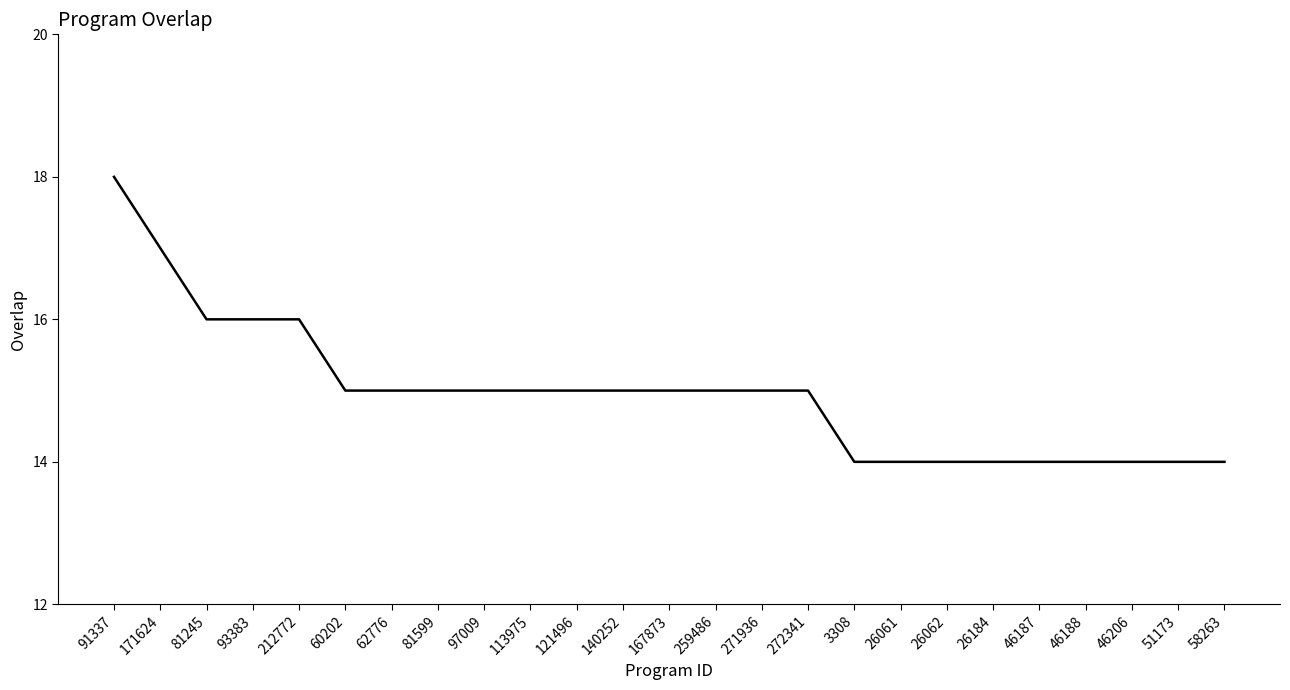

Reading right to left, what are all the values shown in this chart?

14	14	14	14	14	14	14	14	14	15	15	15	15	15	15	15	15	15	15	15	16	16	16	17	18